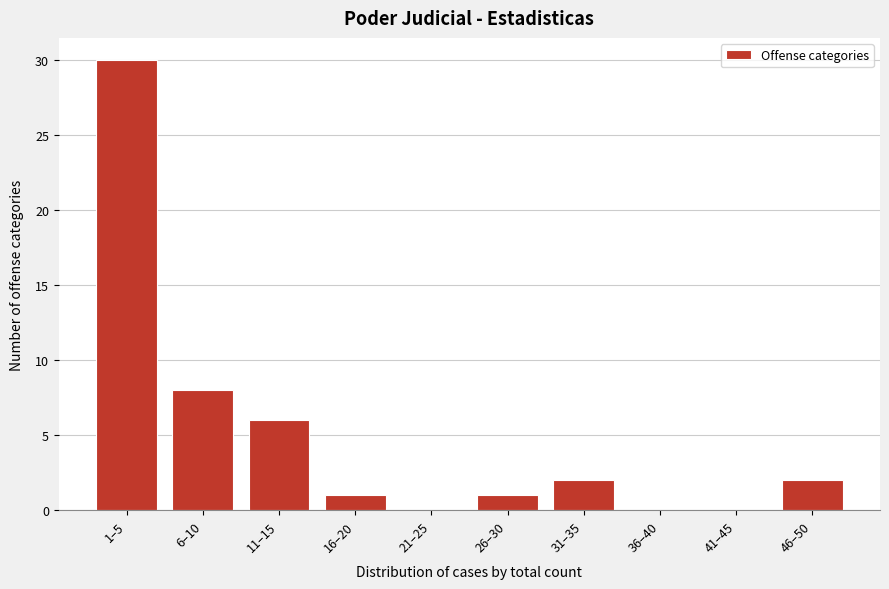

Reading left to right, list all the values displayed in this chart.

1–5=30	6–10=8	11–15=6	16–20=1	21–25=0	26–30=1	31–35=2	36–40=0	41–45=0	46–50=2